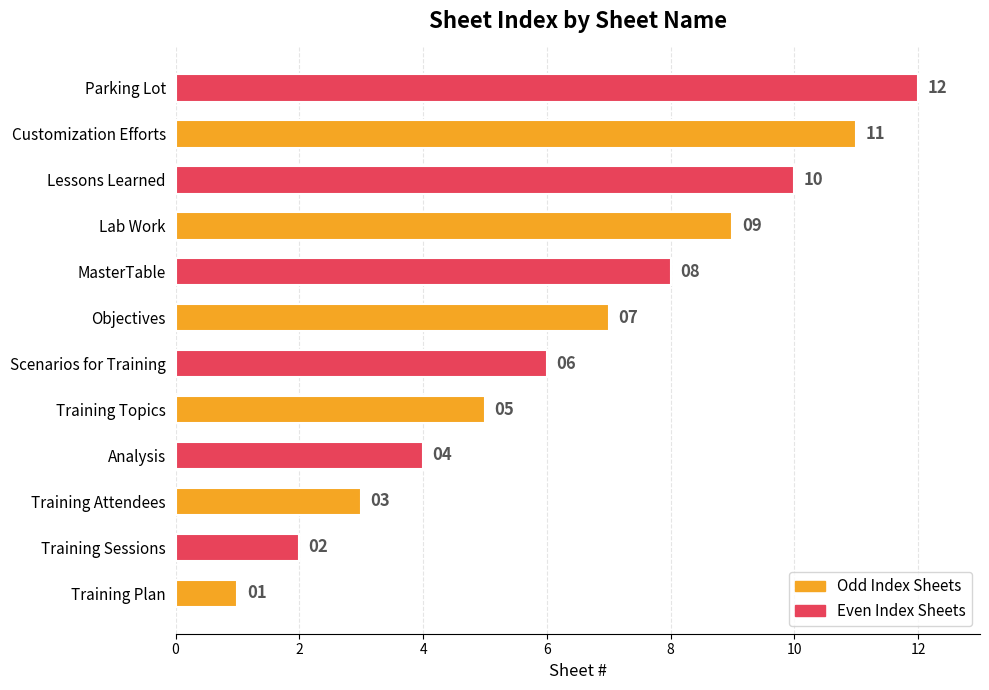

Approximately how many times larger is the value at Training Topics compared to Lab Work?

0.6